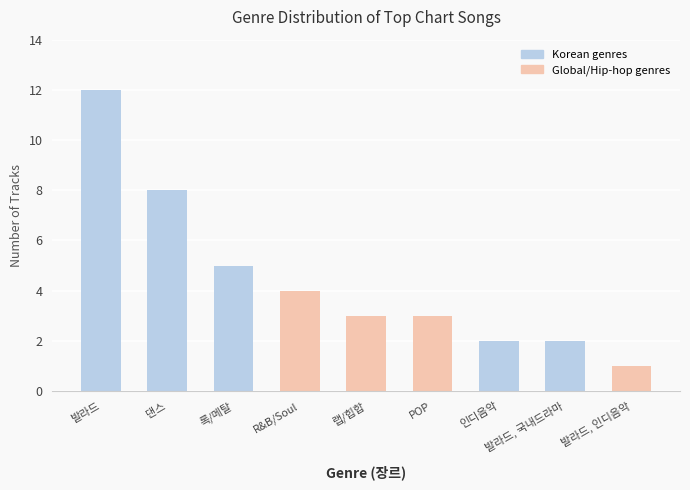

Is it true that the value at 발라드 is 12?

True